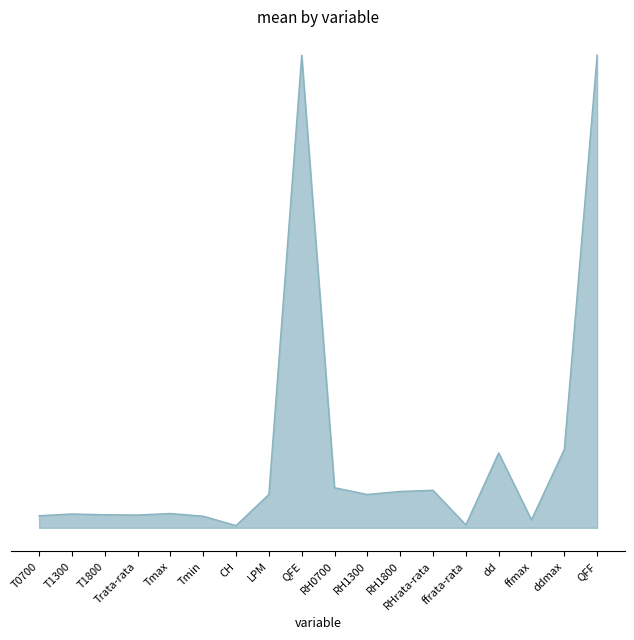

Does the chart have visible grid lines?

No